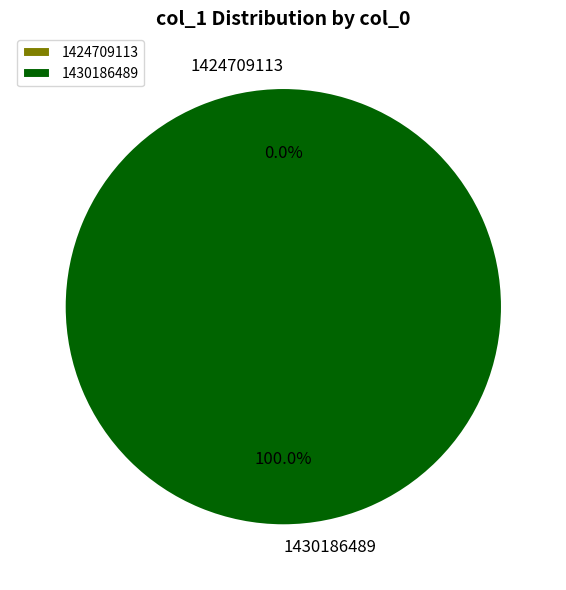

What is the change in value from 1424709113 to 1430186489?

+1